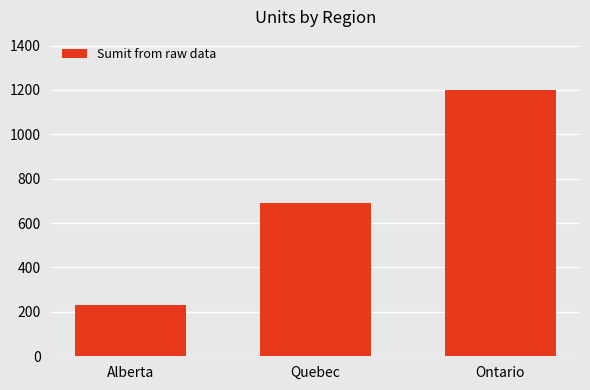

What is the smallest value displayed?

231